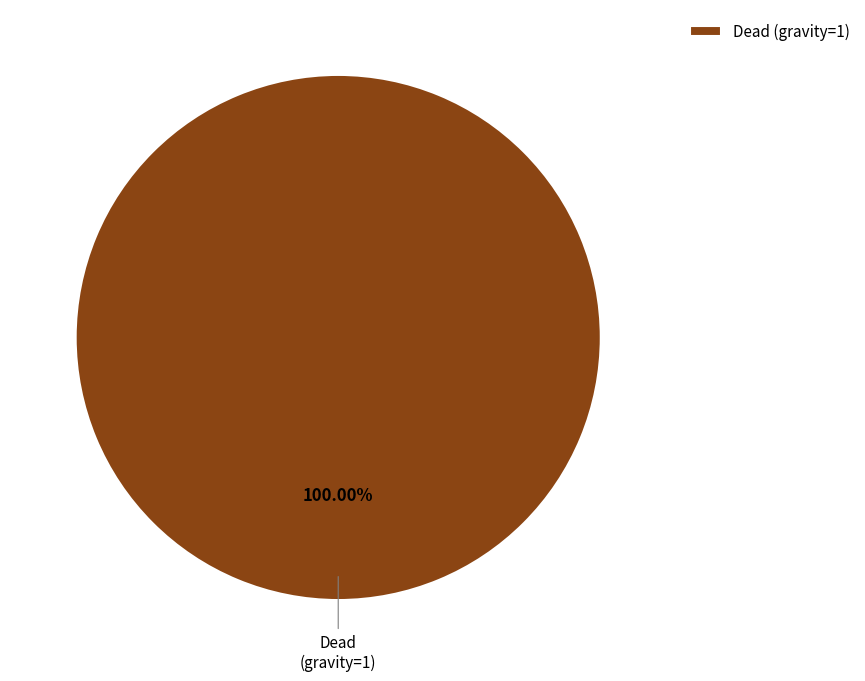

Which category accounts for the majority?

Dead (gravity=1)